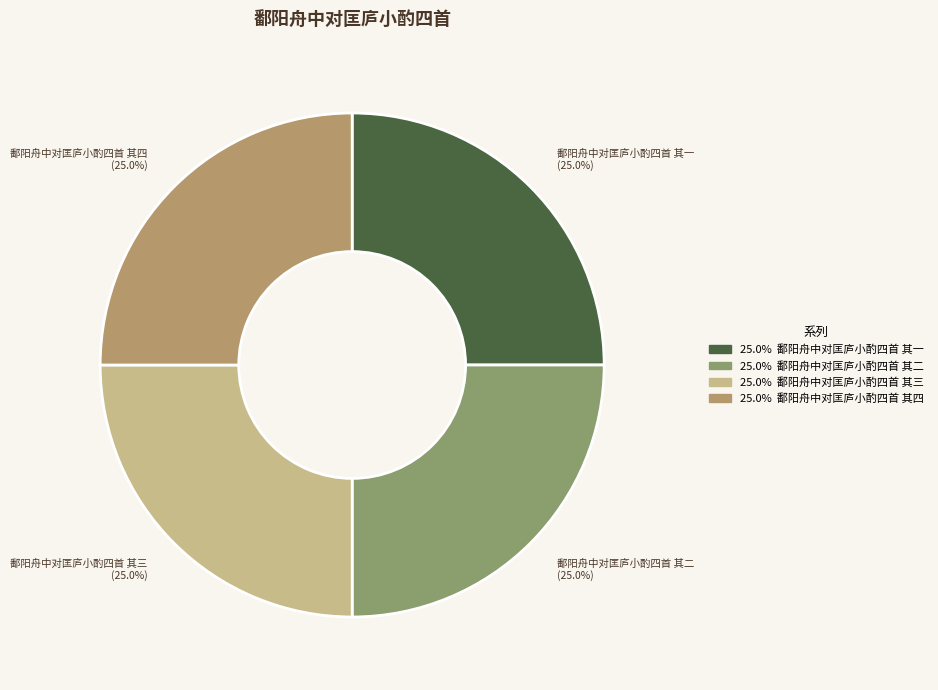

How much of the chart is everything except 鄱阳舟中对匡庐小酌四首 其一?

75.0%